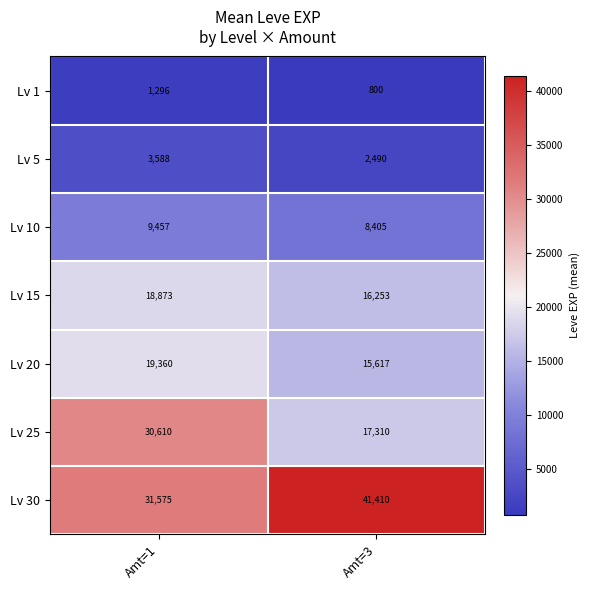

The value of Lv 30 at Amt=1 is 31575. True or false?

True